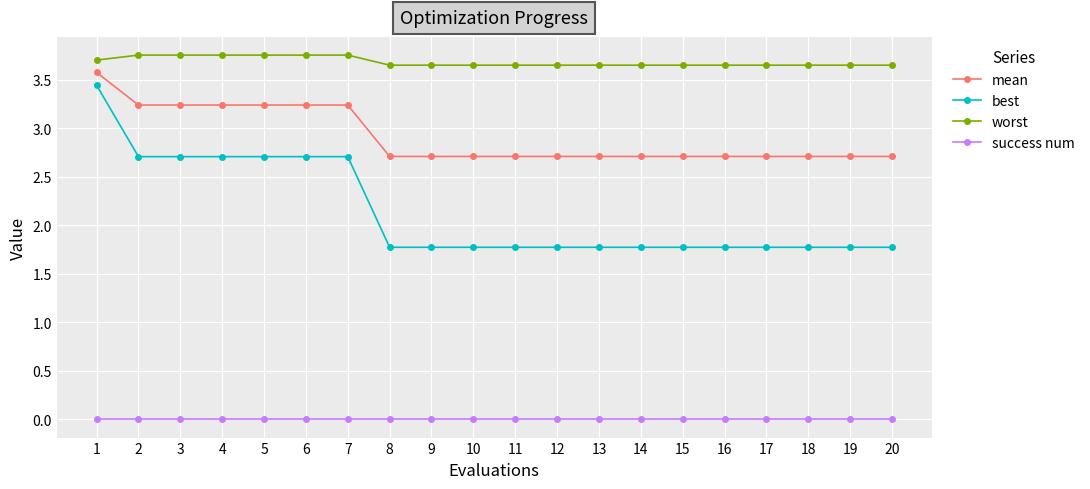

Is it true that best equals 0.7 at 10?

False